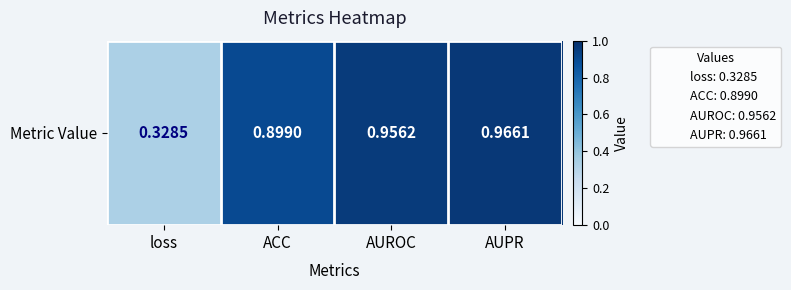

What is the approximate value at ACC?

0.9